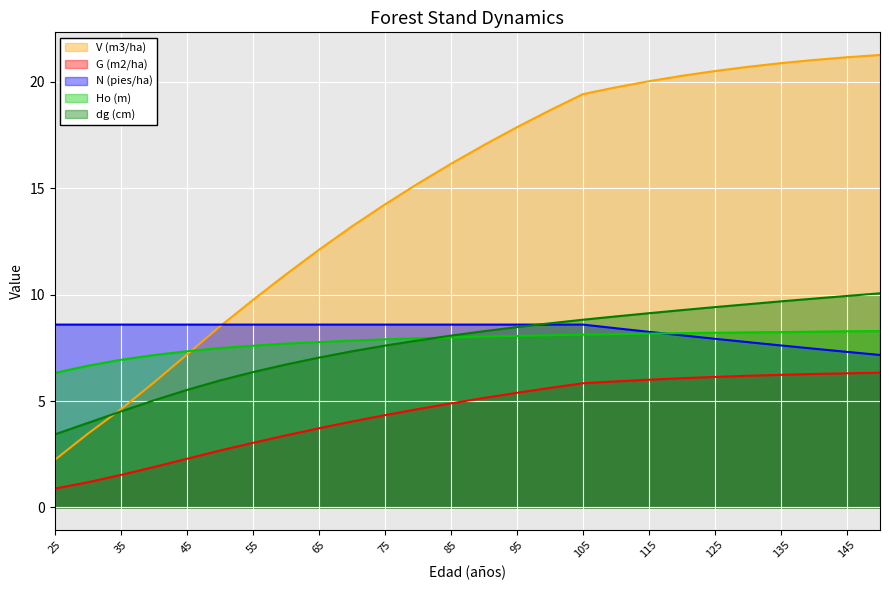

How many lines are shown in the chart?

5